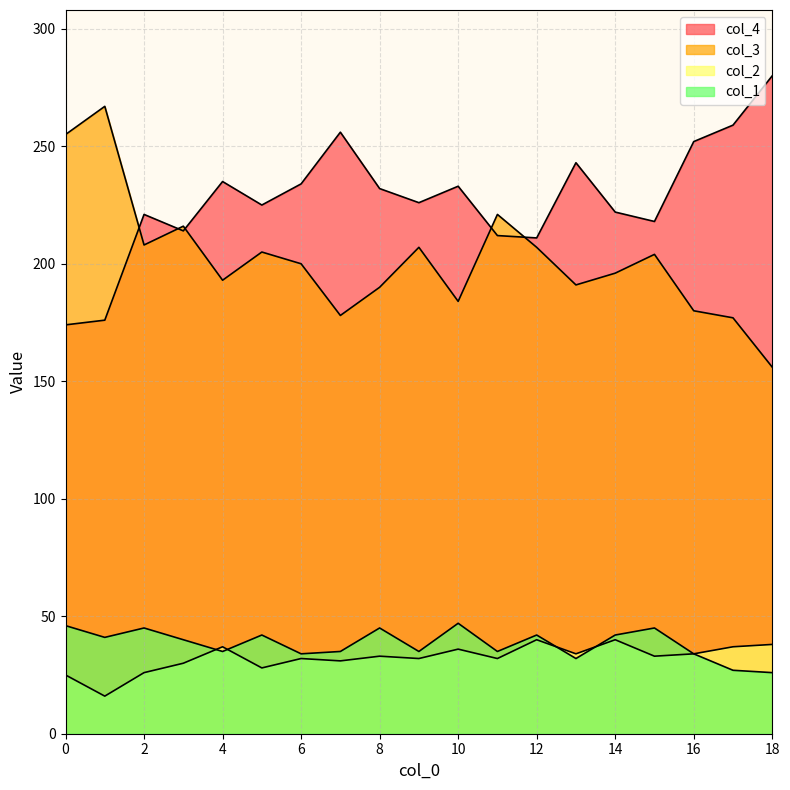

What is the value of the col_2 point at the 16th from the left?

33